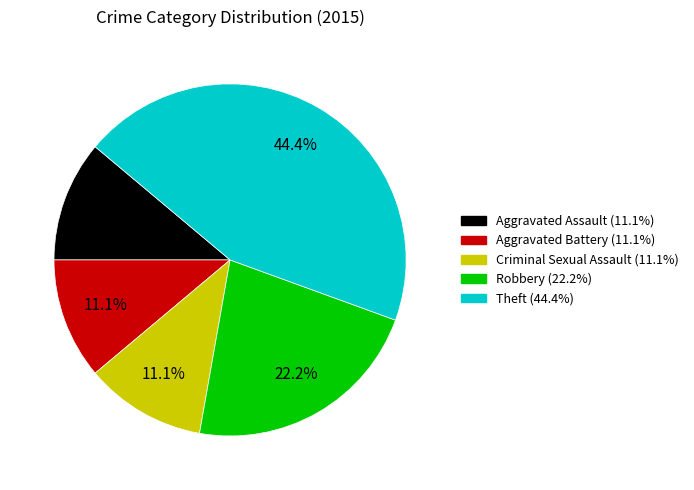

Is Criminal Sexual Assault the majority of the pie?

No